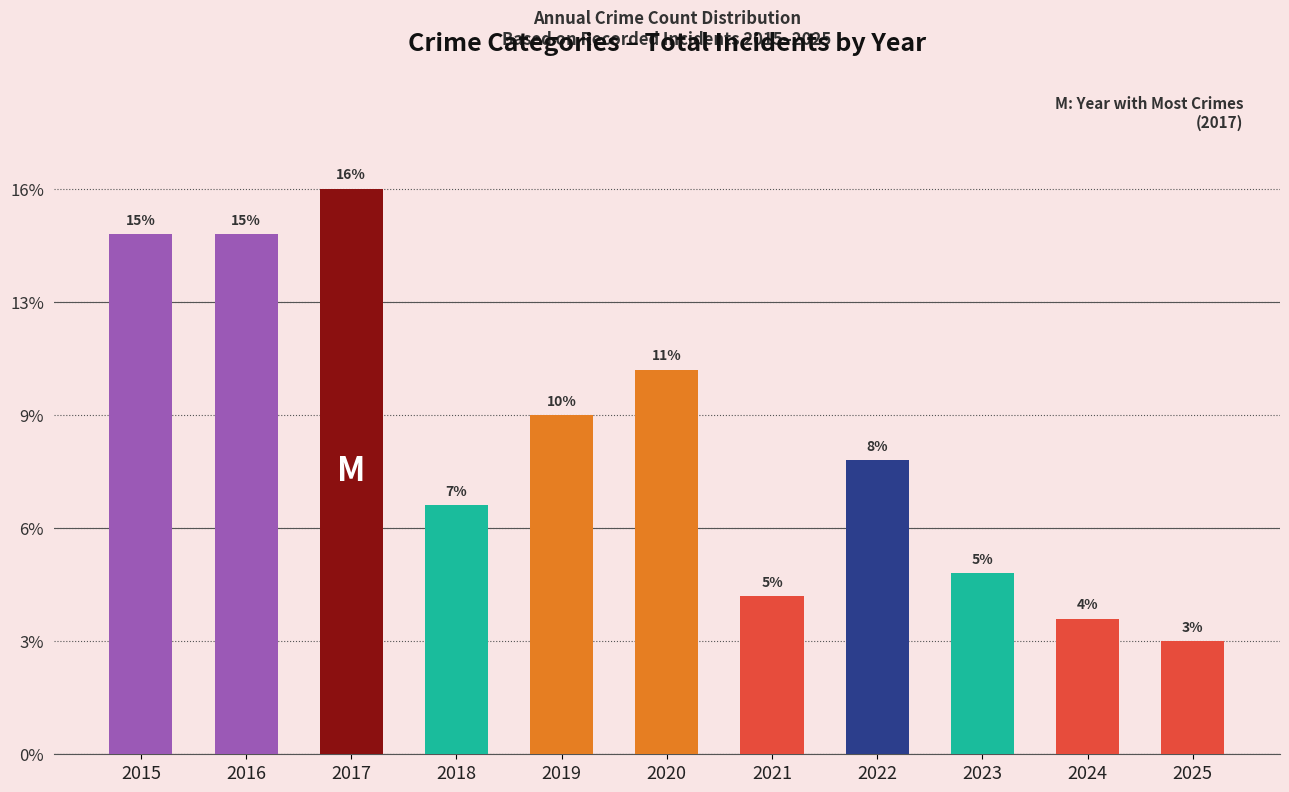

What is the ratio of the value at 2023 to the value at 2025?

1.6